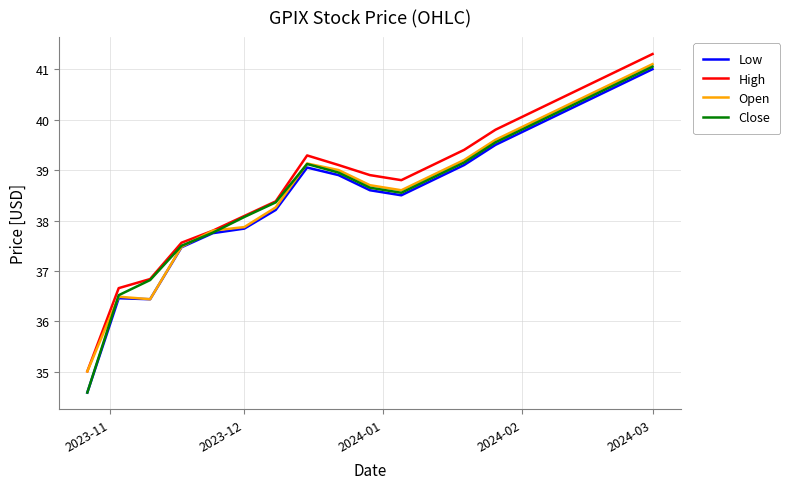

How many series are shown in this chart?

4